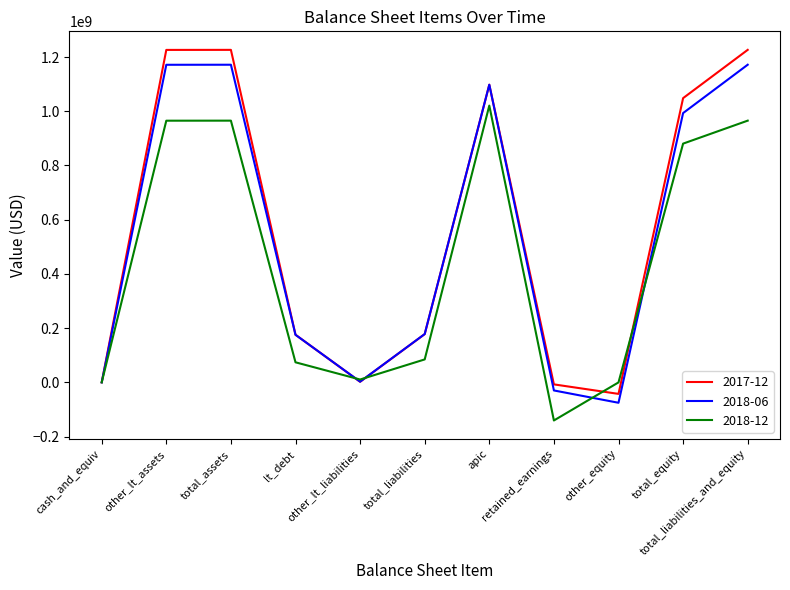

Count the number of data series in this chart.

3